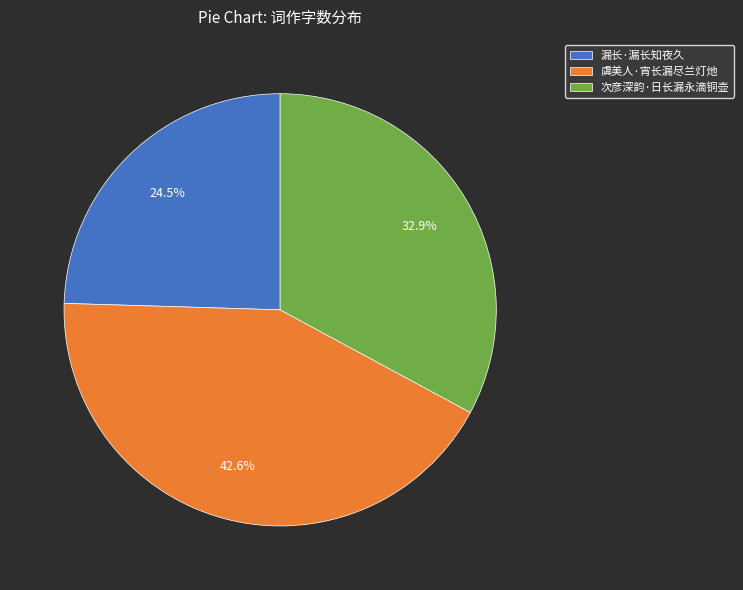

Which slice is the largest?

虞美人·宵长漏尽兰灯灺